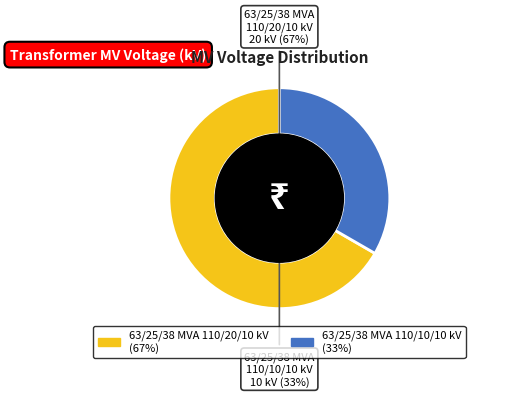

Count the number of slices in the pie.

2